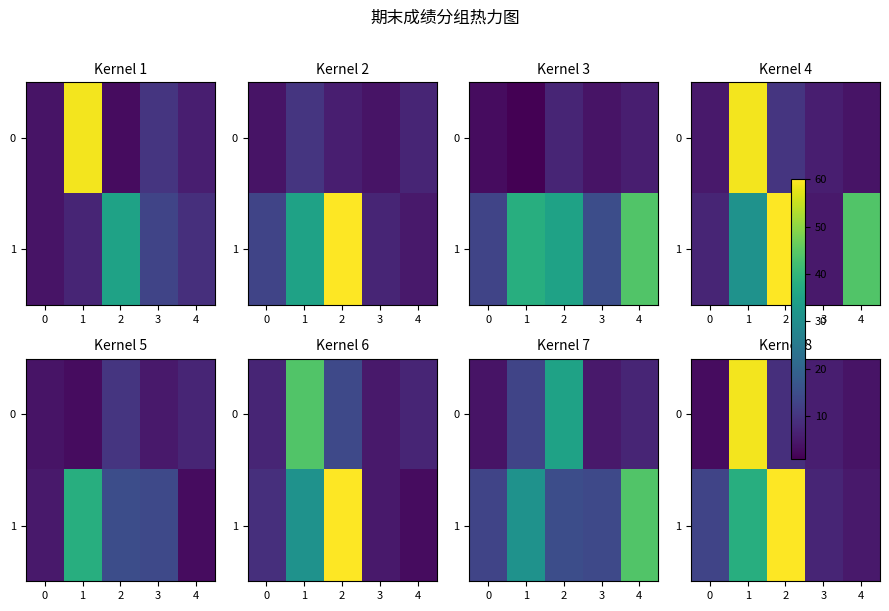

How many categories are shown in the chart?

5